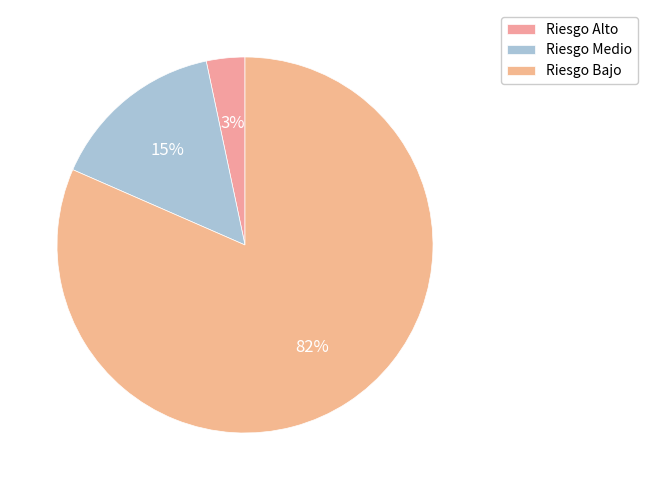

To the nearest percent, what is the combined percentage of Riesgo Bajo and Riesgo Medio?

97%